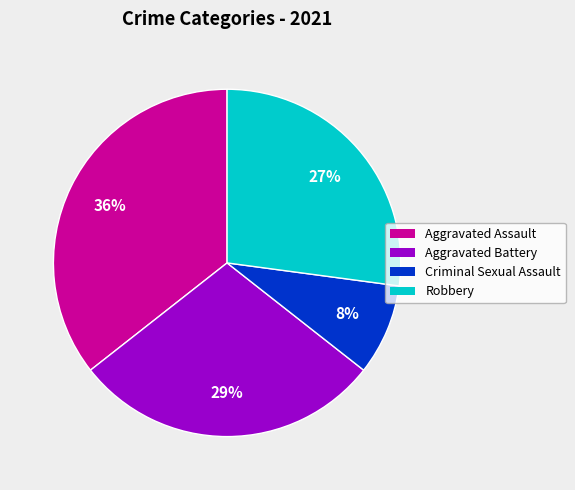

Is there a majority slice in this chart?

No